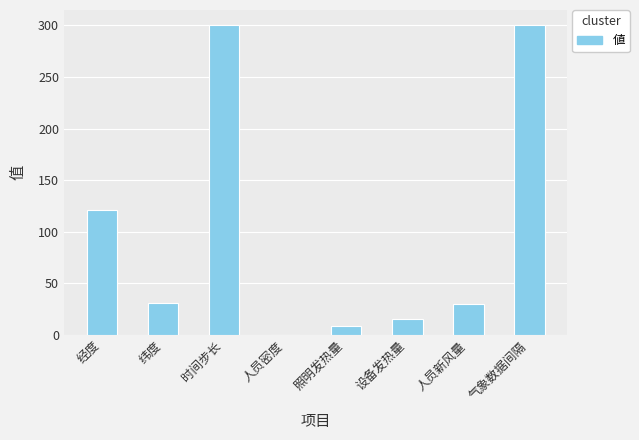

What is the sum of all values?

807.0